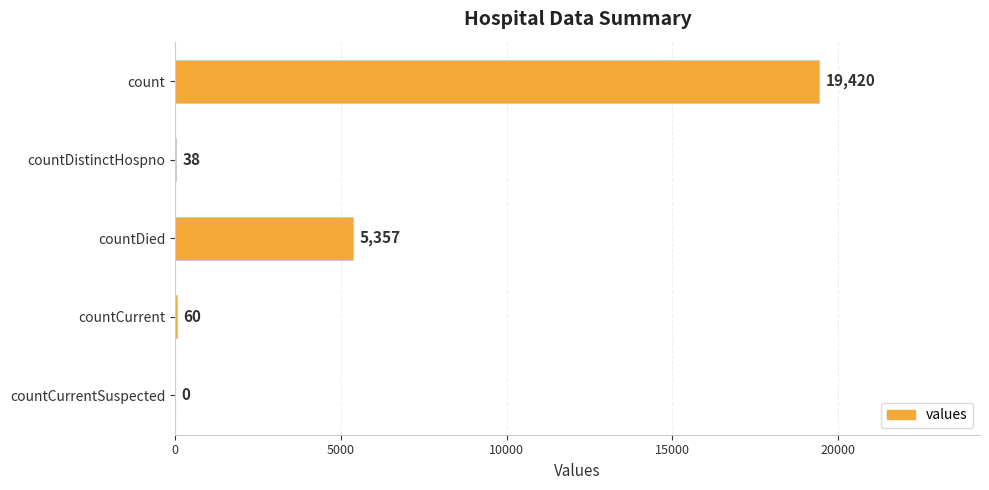

Reading top to bottom, extract all data points from this chart.

count=19420	countDistinctHospno=38	countDied=5357	countCurrent=60	countCurrentSuspected=0